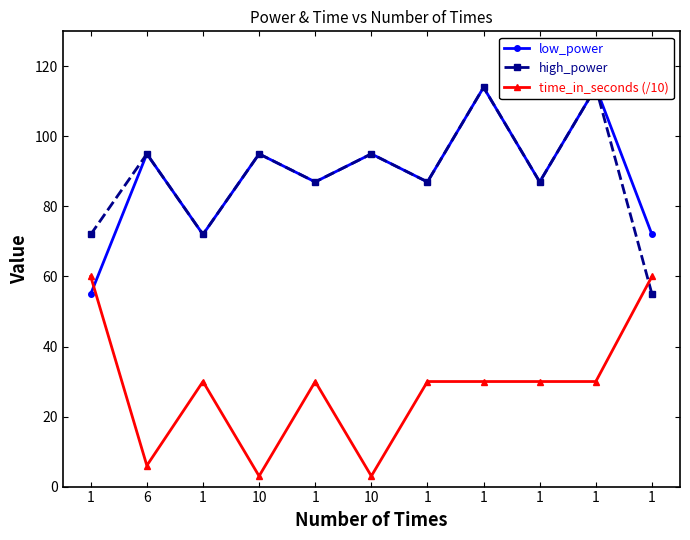

Is it true that high_power equals 140 at 1?

False